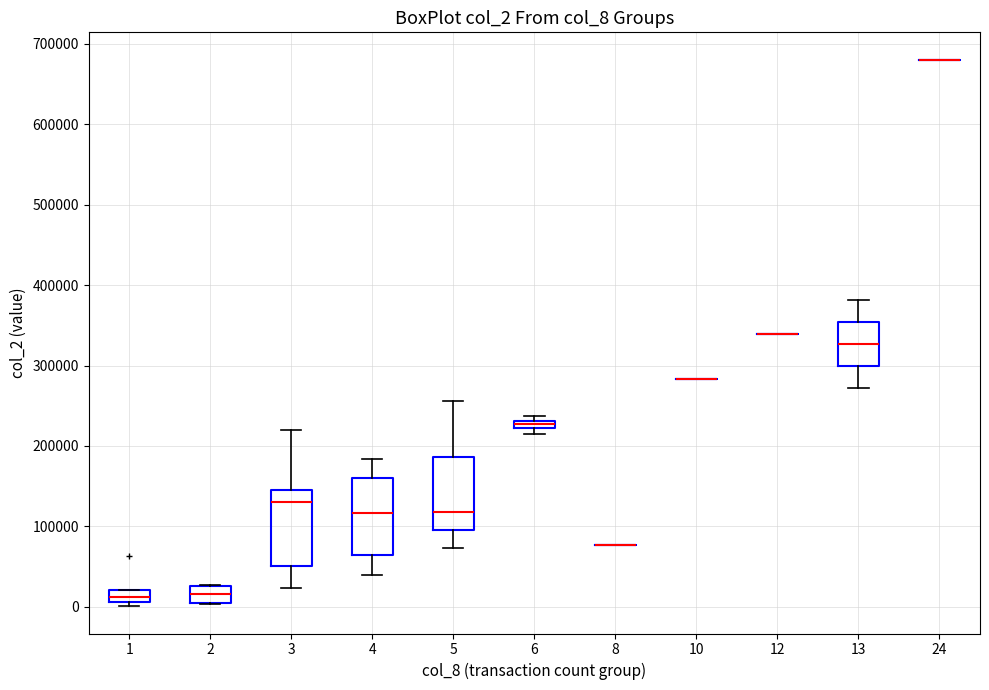

Where is the upper edge of the box at x = 5 on the y-axis? The values are not printed on the chart, so give them approximately, as read against the axis.

190000